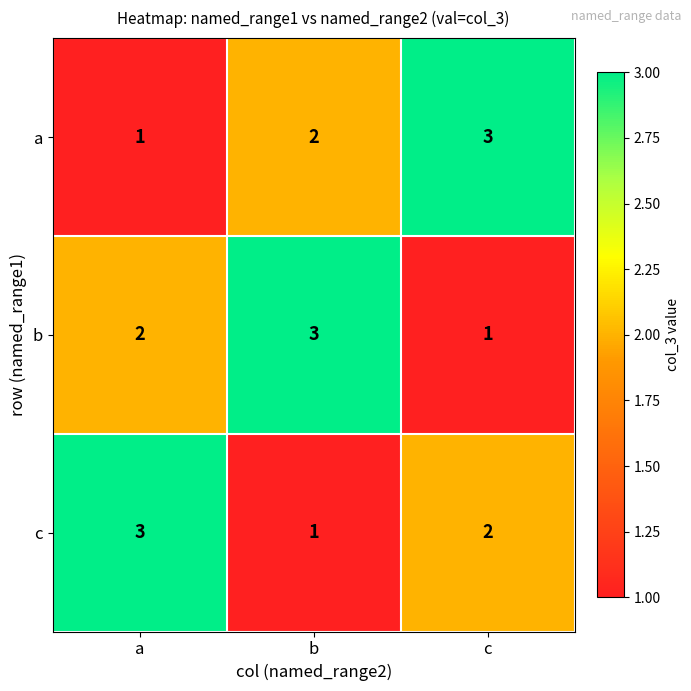

Reading right to left, list all the values displayed in this chart.

a: c=3	b=2	a=1
b: c=1	b=3	a=2
c: c=2	b=1	a=3